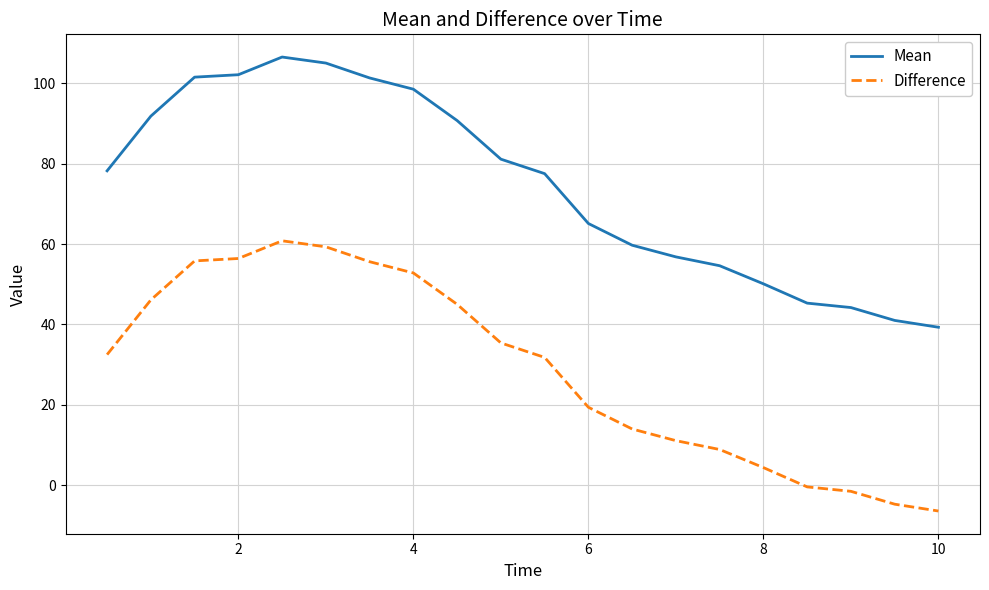

True or false: Mean has more than 2 interior local peaks.

False